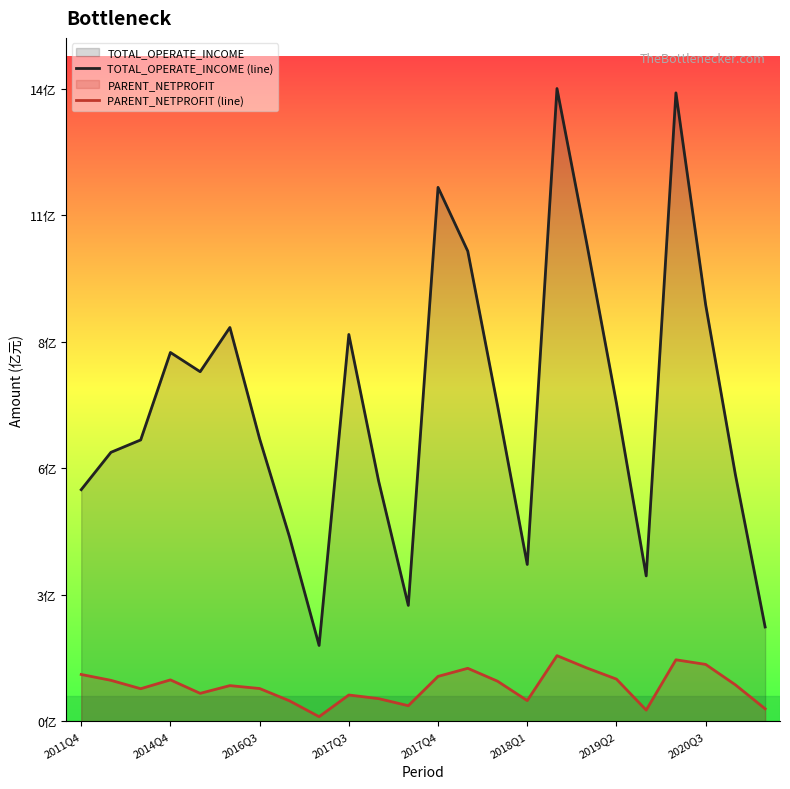

Reading left to right, transcribe all the data shown in this chart.

TOTAL_OPERATE_INCOME (line): 5.1	6.0	6.2	8.2	7.8	8.7	6.3	4.1	1.7	8.6	5.3	2.6	11.9	10.4	7.0	3.5	14.0	10.6	7.1	3.2	14.0	9.2	5.5	2.1
PARENT_NETPROFIT (line): 1.0	0.9	0.7	0.9	0.6	0.8	0.7	0.5	0.1	0.6	0.5	0.4	1.0	1.2	0.9	0.5	1.5	1.2	0.9	0.3	1.4	1.3	0.8	0.3